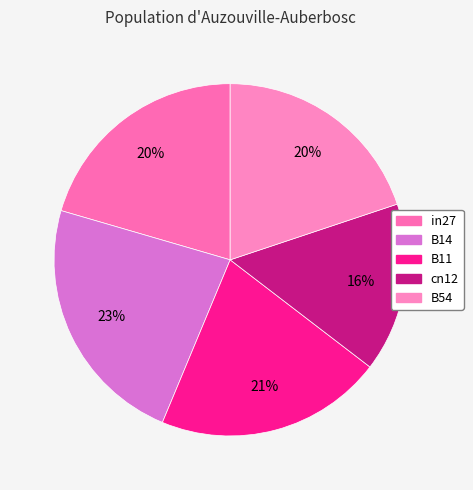

Is B11 the majority of the pie?

No